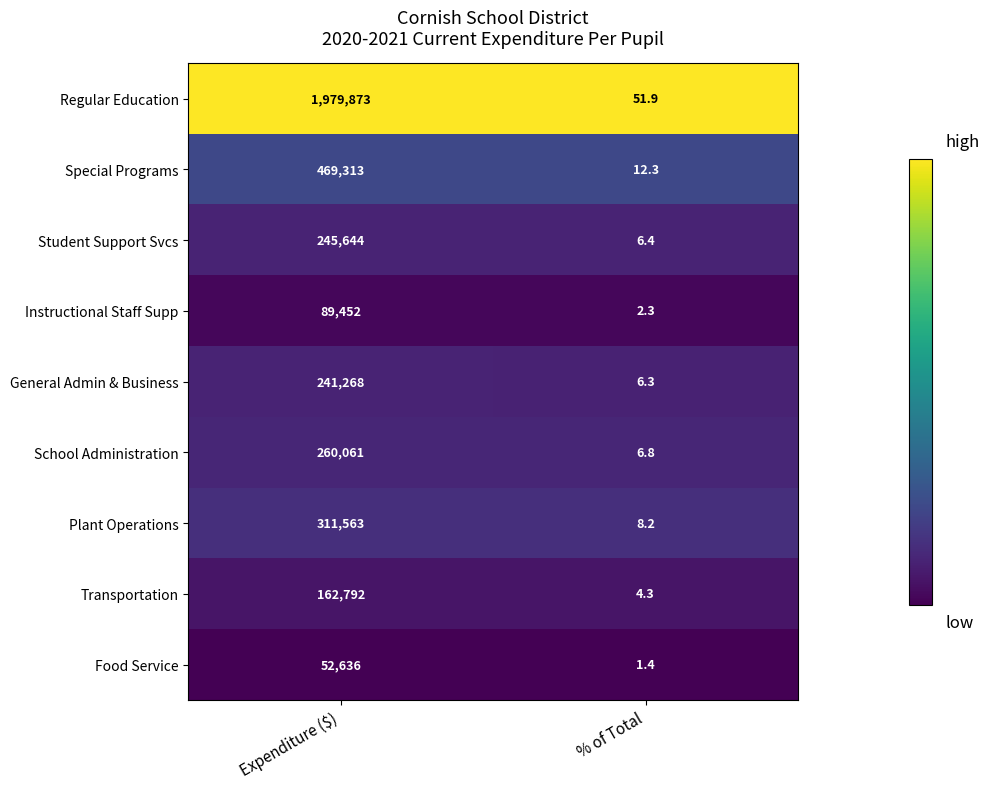

Which label corresponds to the smallest value in the chart?

% of Total